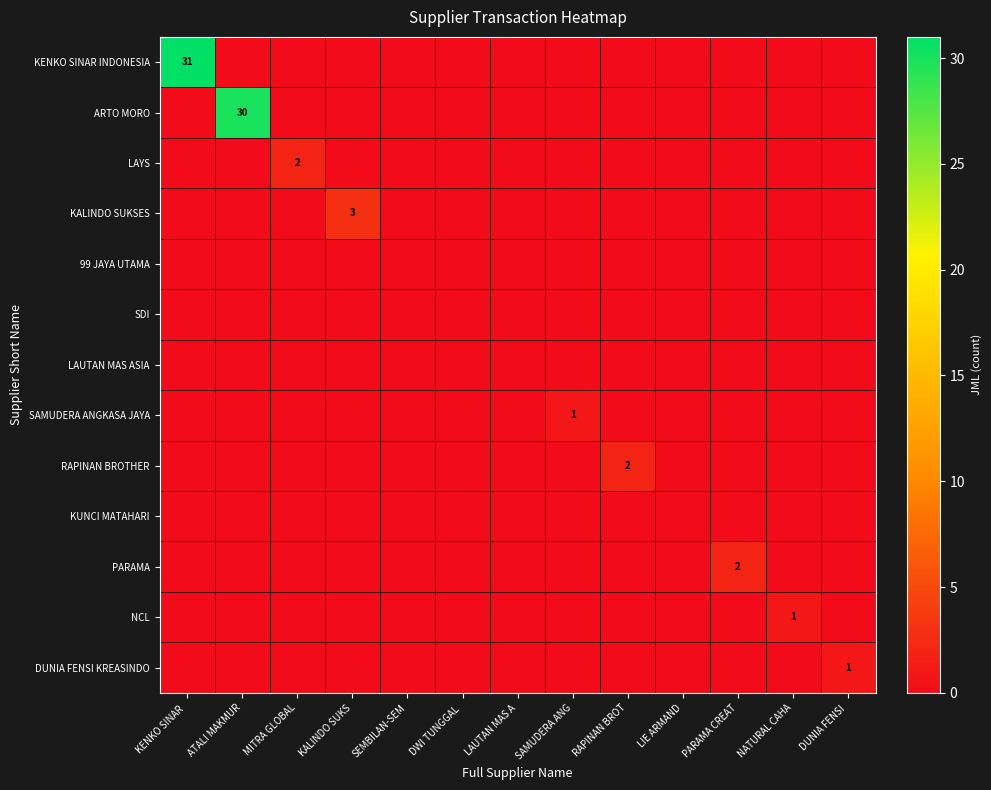

The value of DUNIA FENSI KREASINDO at ATALI MAKMUR is 0. True or false?

True